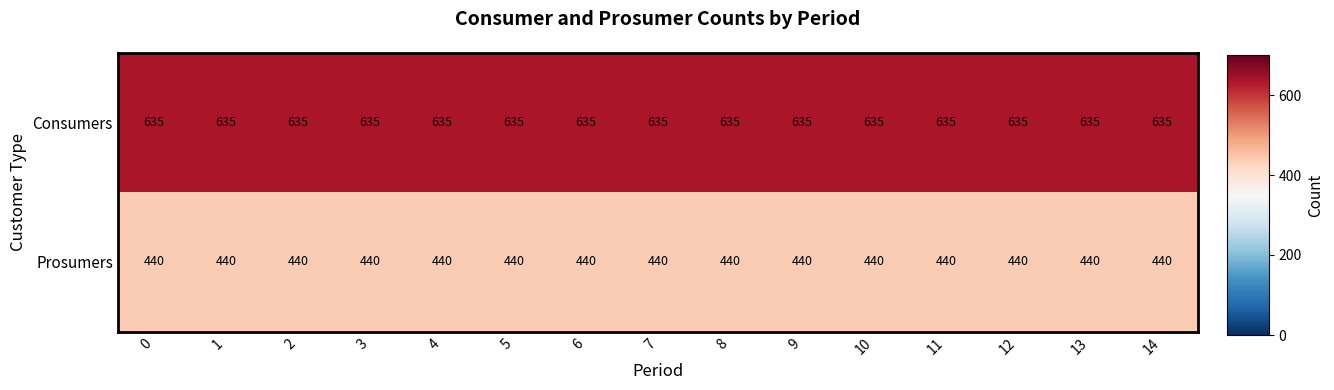

At how many categories does at least one series exceed 478?

15